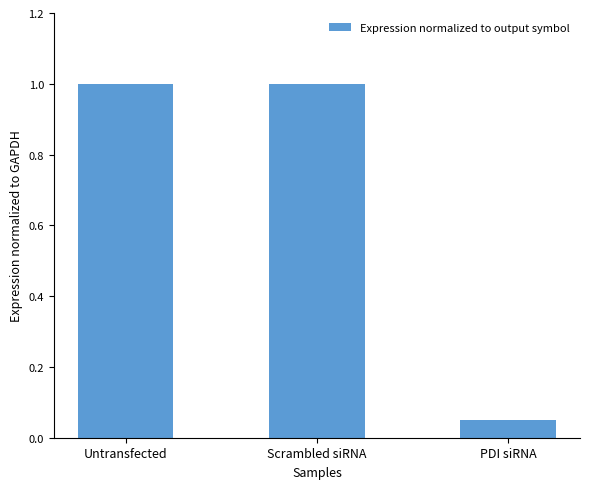

What is the greatest value displayed?

1.0